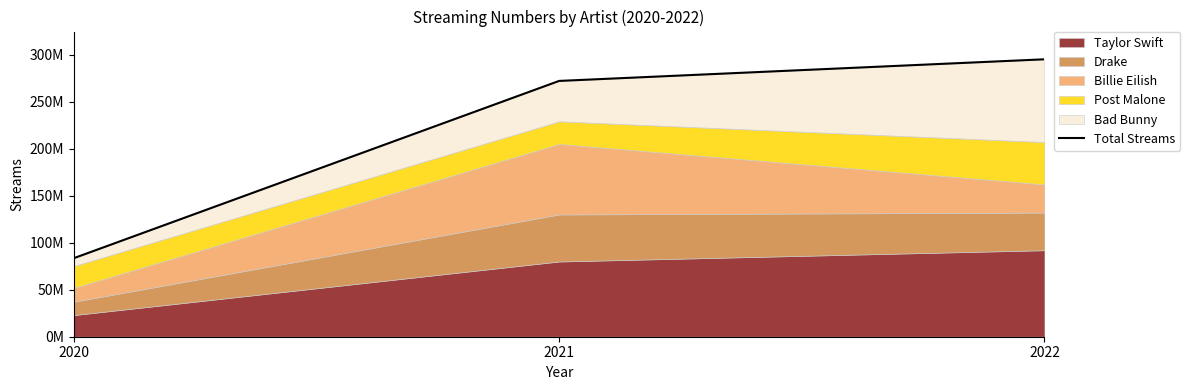

What is the change in value from 2021 to 2022?

+23000000